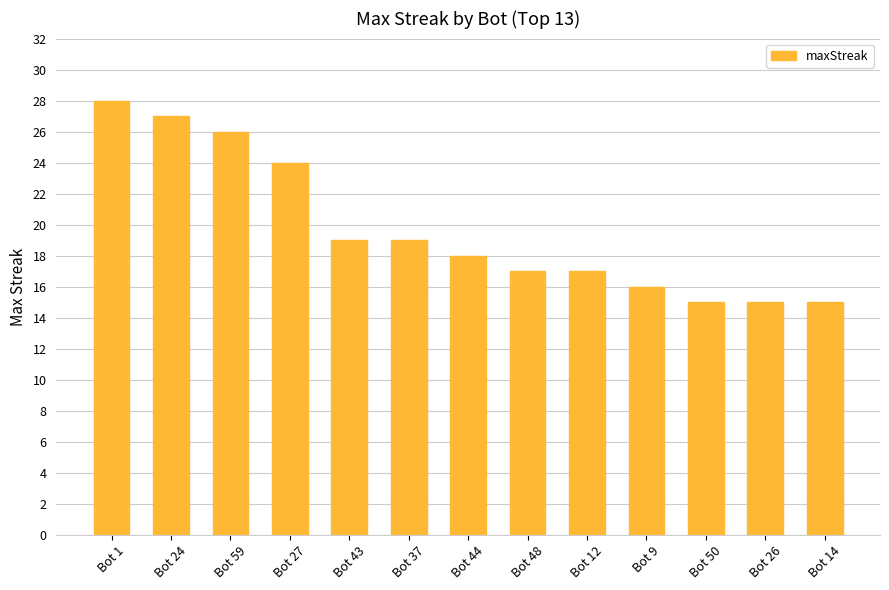

What is the change in value from Bot 9 to Bot 50?

-1